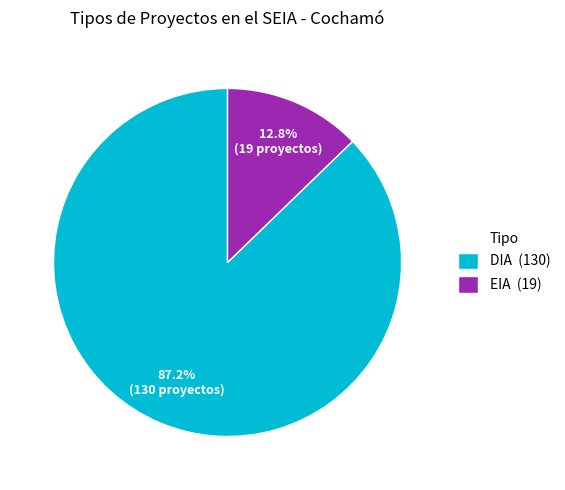

What percentage is NOT represented by EIA?

87.2%